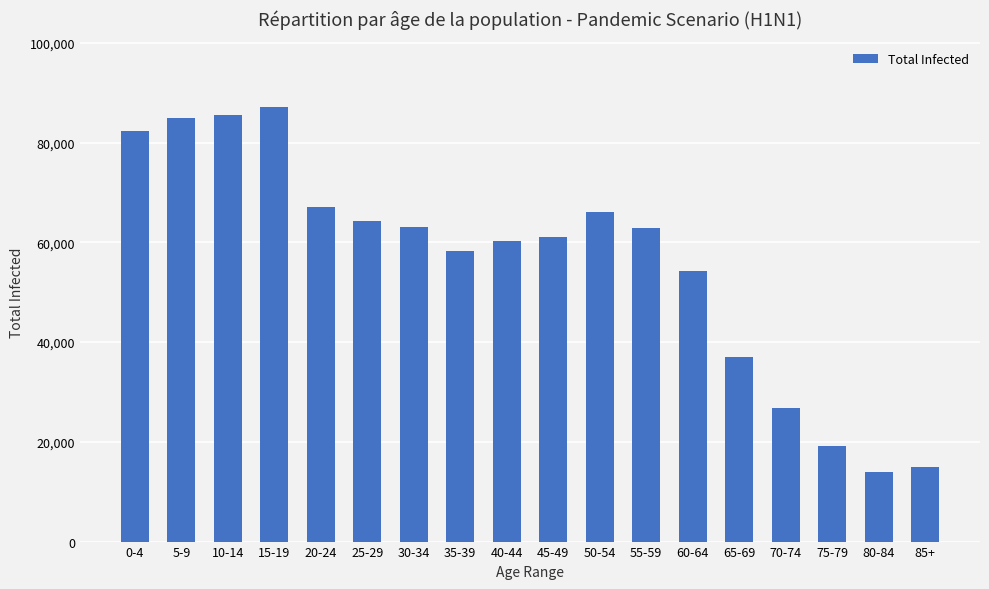

Read the value at 75-79.

19147.3